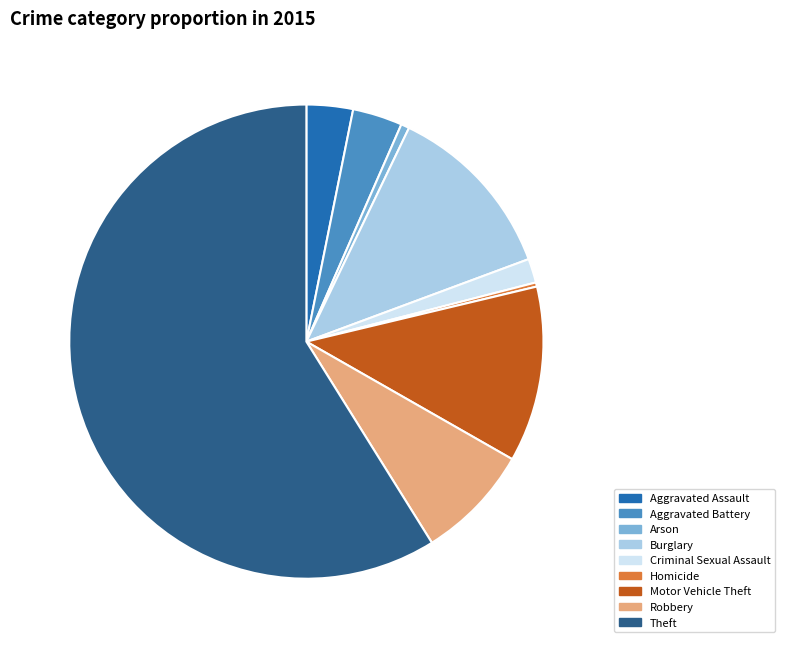

Do Motor Vehicle Theft and Criminal Sexual Assault together represent more than half of the pie?

No